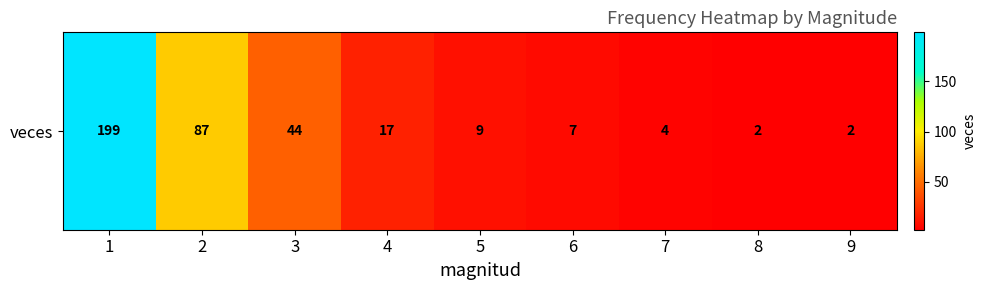

Where is the data nearest to the value 100?

2